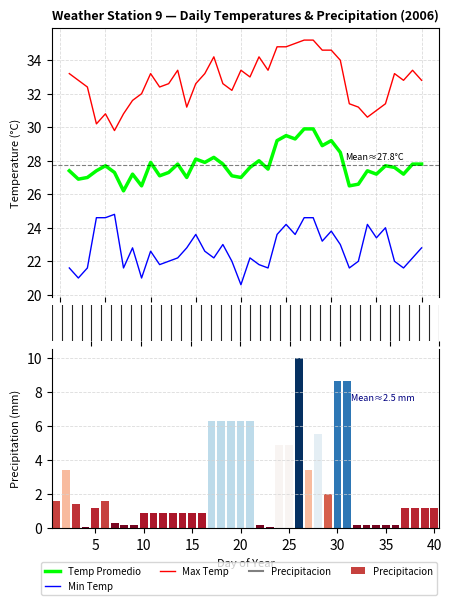

Is it true that Precipitacion equals 0.9 at 15?

True